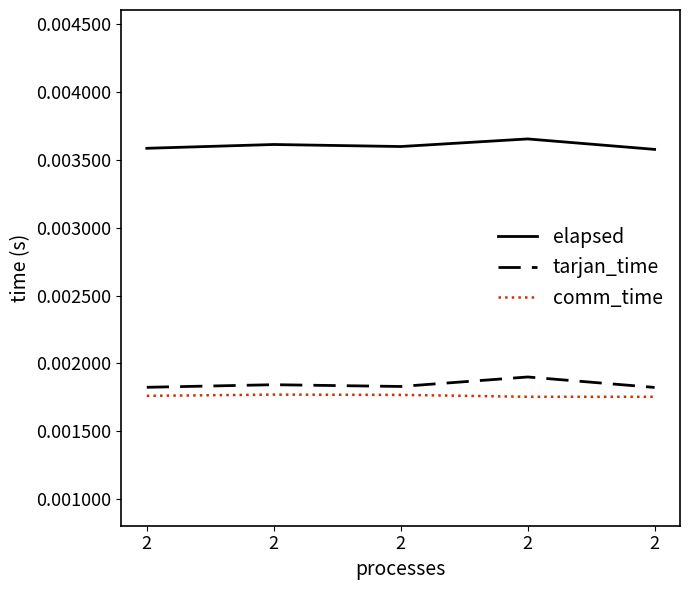

How many lines are shown in the chart?

3